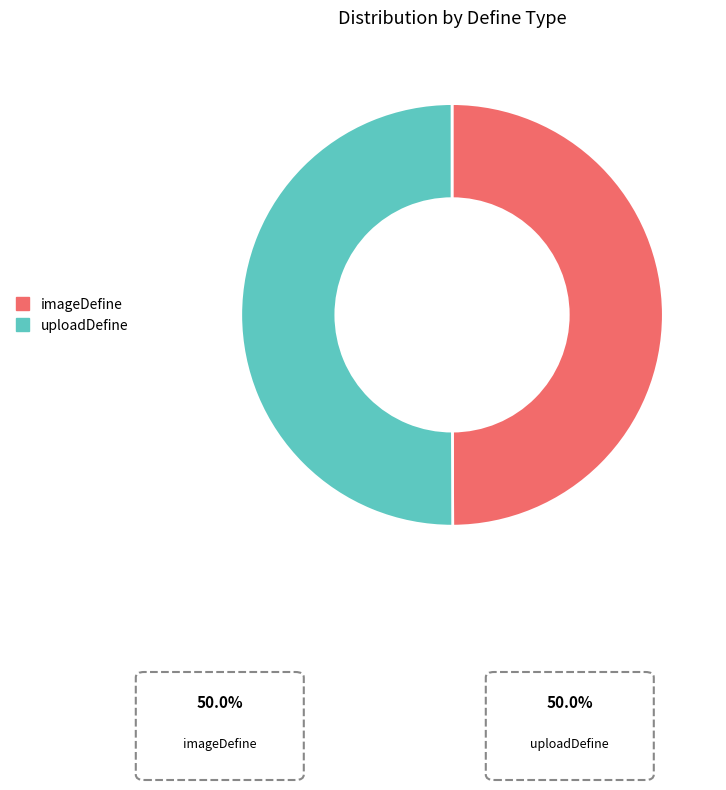

Is it true that uploadDefine is 61% of the pie?

False